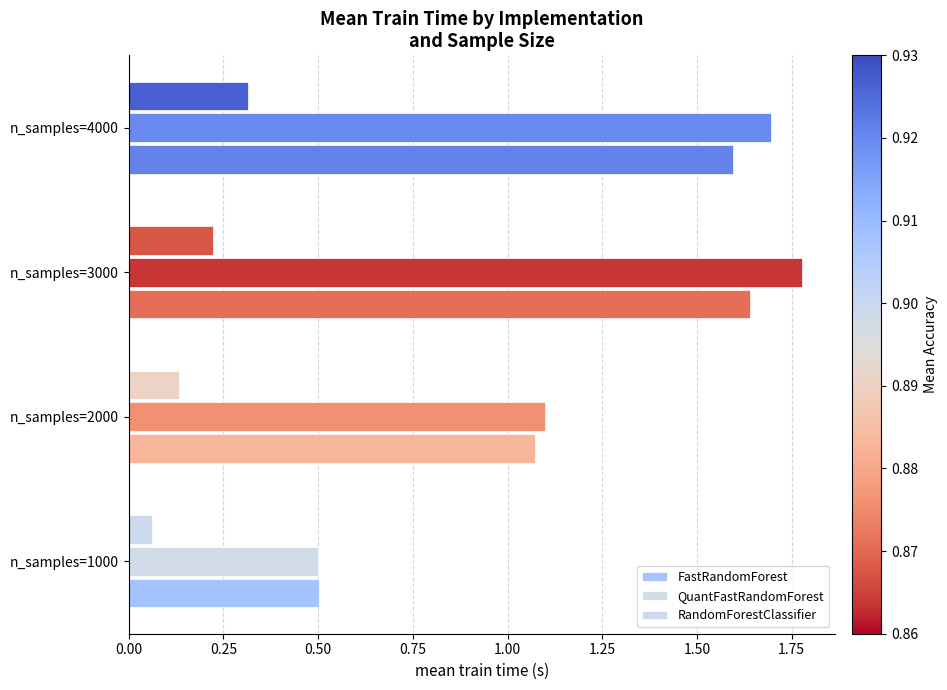

Reading right to left, extract all data points from this chart.

FastRandomForest: 1.6	1.6	1.1	0.5
QuantFastRandomForest: 1.7	1.8	1.1	0.5
RandomForestClassifier: 0.3	0.2	0.1	0.1